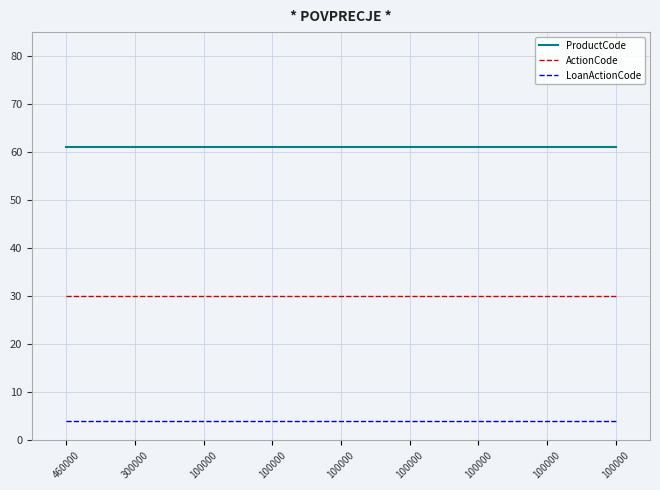

At which category is the sum across all series the highest?

460000